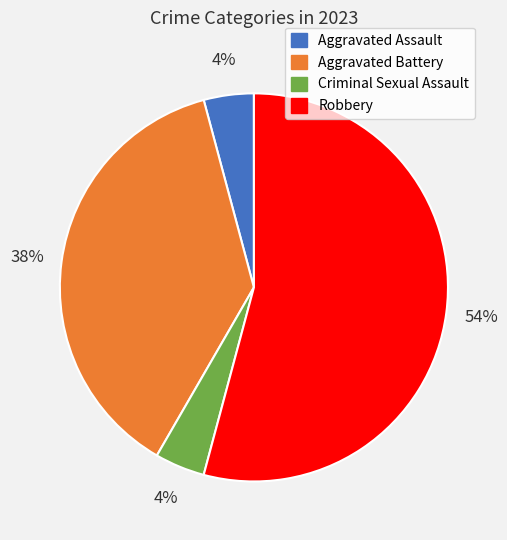

To the nearest percent, what is the combined percentage of Criminal Sexual Assault and Aggravated Assault?

8%